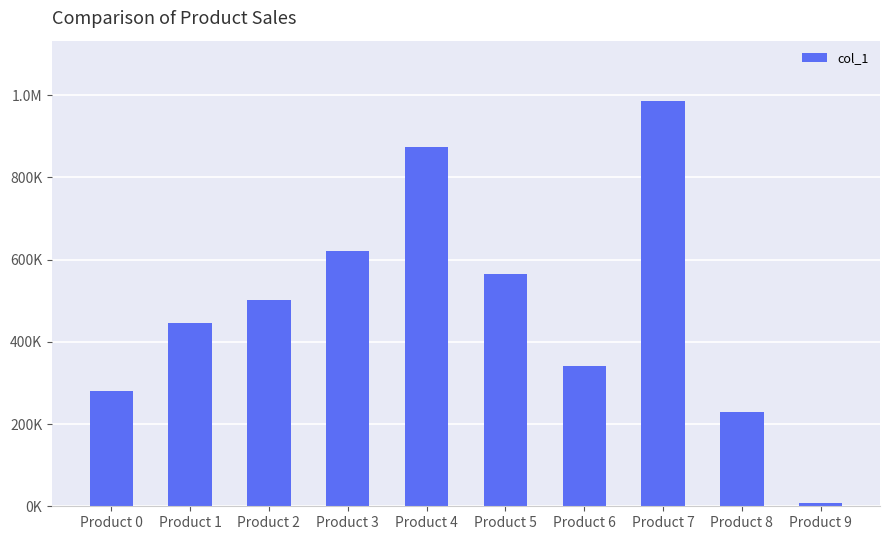

Reading left to right, what are all the values shown in this chart?

280876.5	446932.3	501957.8	620466.2	873637.0	563859.6	340026.6	984829.8	229594.7	7578.5